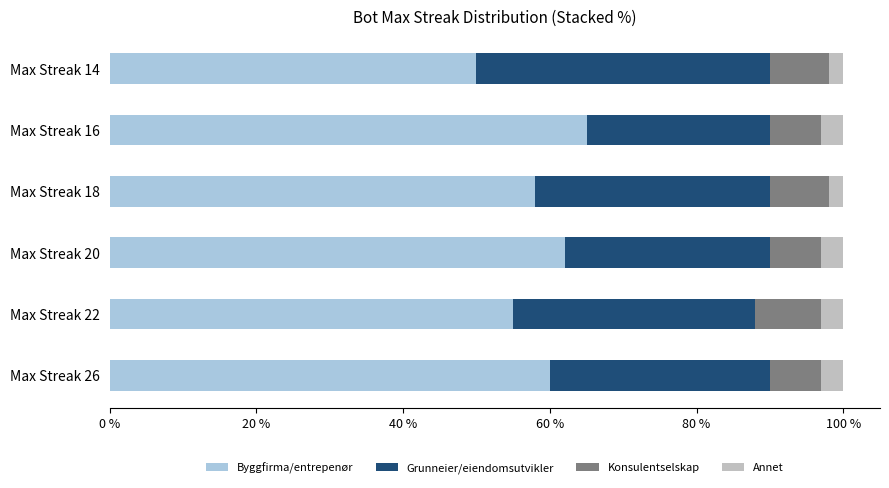

The Byggfirma/entrepenør series shows 19 at Max Streak 20. True or false?

False